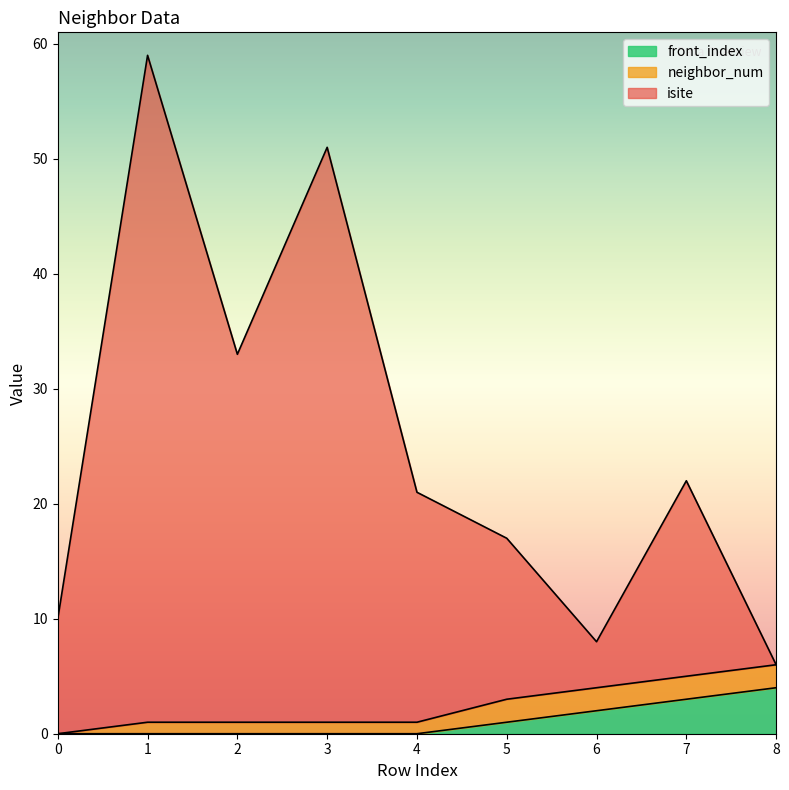

What is the total value across all series at 3?

51